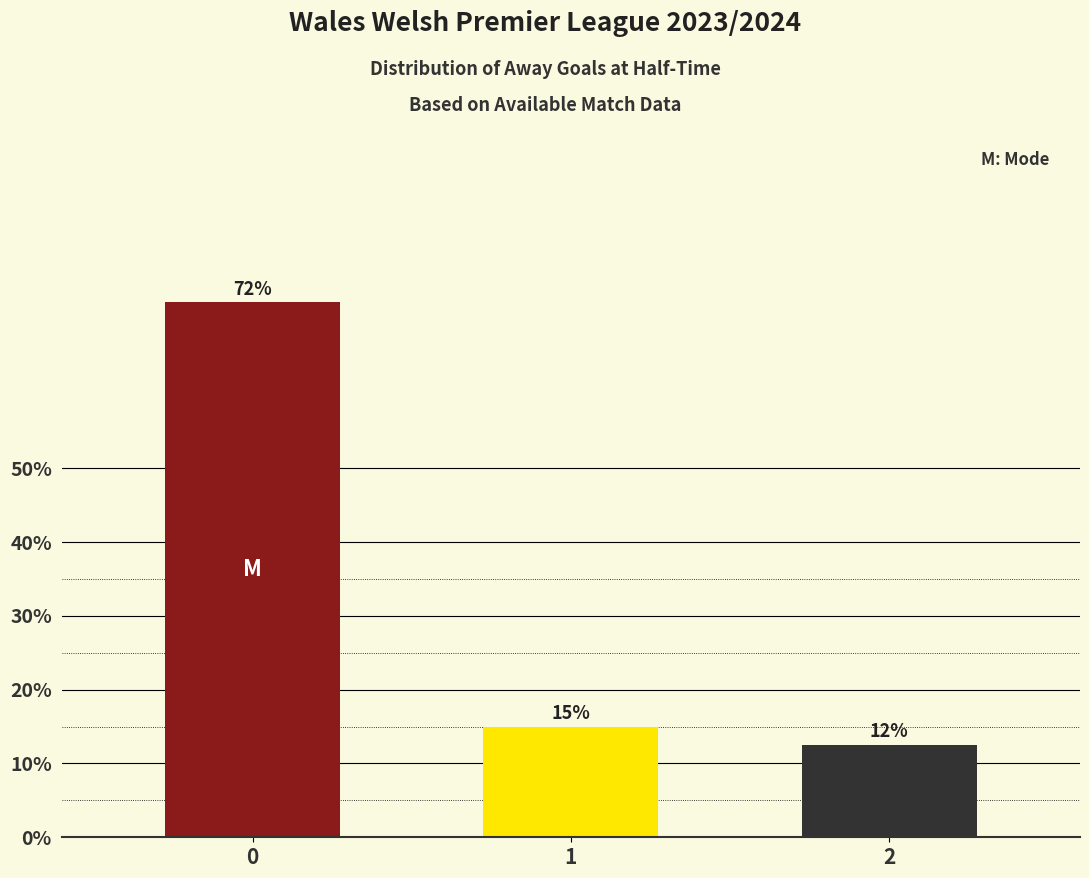

Is it true that the value at 1 is 15.0?

True